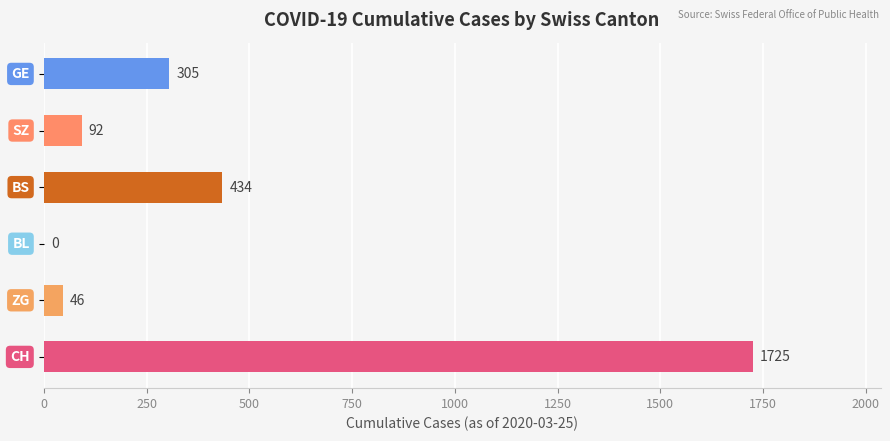

What is the greatest value displayed?

1725